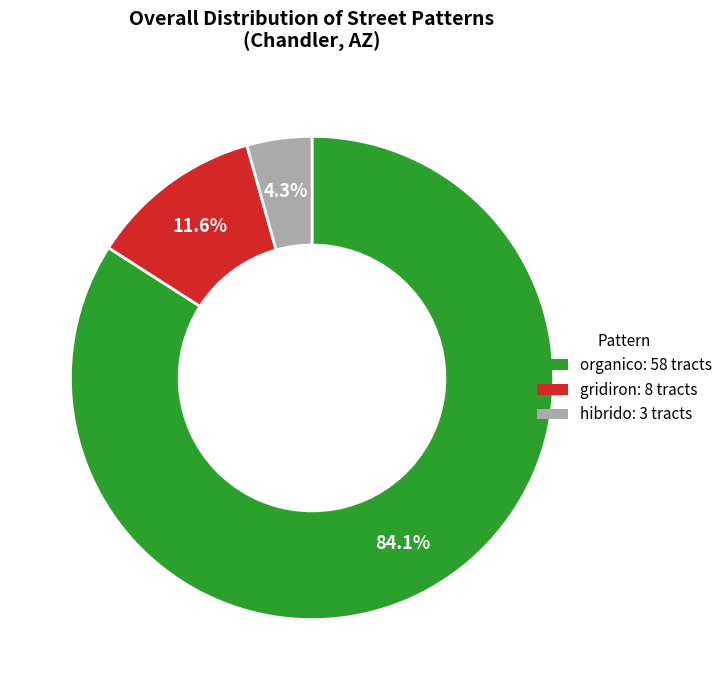

Approximately how many times larger is the value at organico compared to gridiron?

7.2